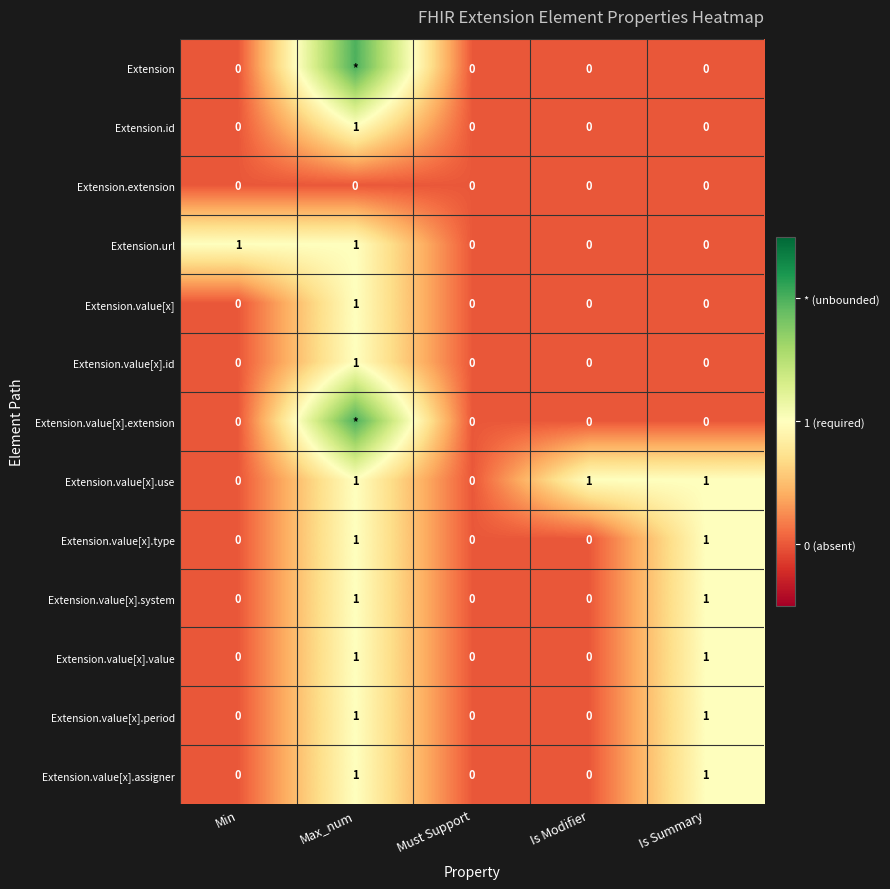

What is the sum of all Extension.id values?

1